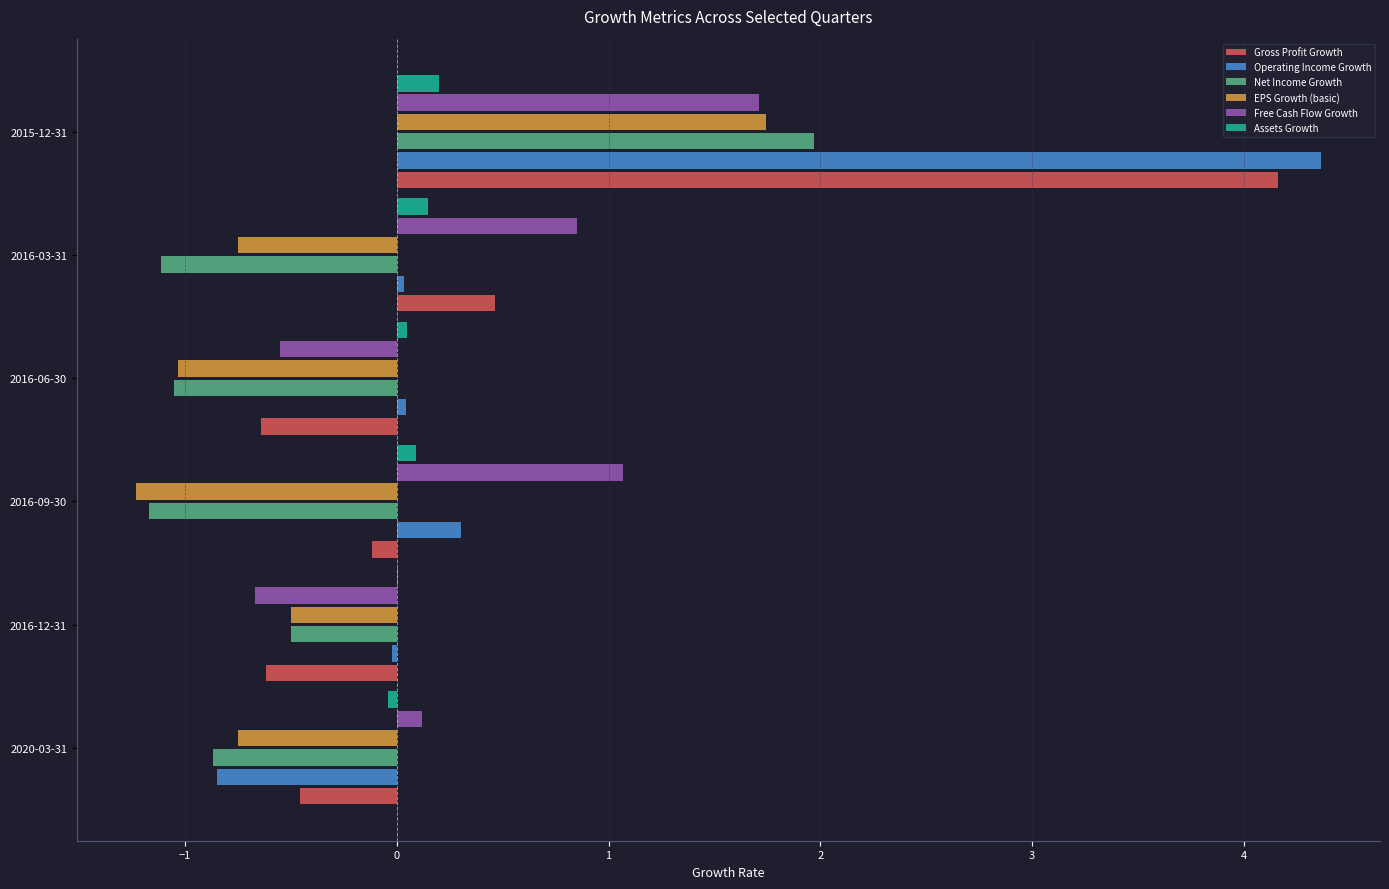

What is the sum of all EPS Growth (basic) values?

-2.5